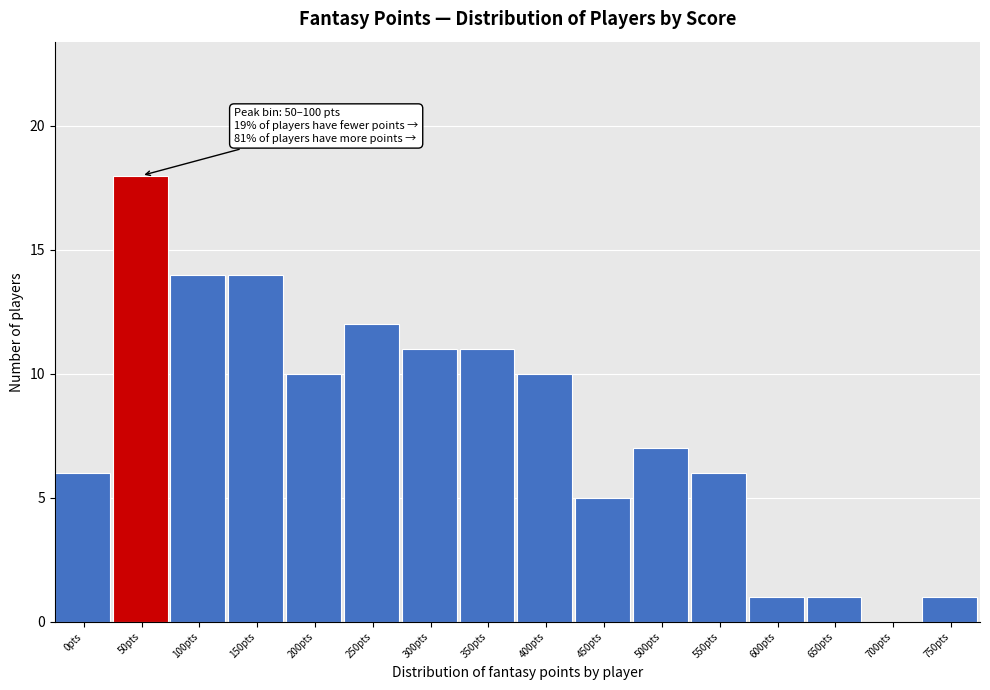

Reading left to right, list all the values displayed in this chart.

0pts=6	50pts=18	100pts=14	150pts=14	200pts=10	250pts=12	300pts=11	350pts=11	400pts=10	450pts=5	500pts=7	550pts=6	600pts=1	650pts=1	700pts=0	750pts=1